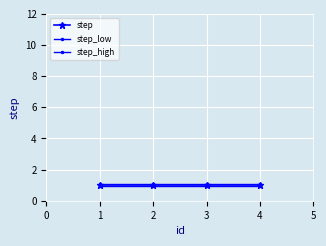

Reading left to right, extract all data points from this chart.

step: 1=1.0	2=1.0	3=1.0	4=1.0
step_low: 1=0.9	2=0.9	3=0.9	4=0.9
step_high: 1=1.1	2=1.1	3=1.1	4=1.1